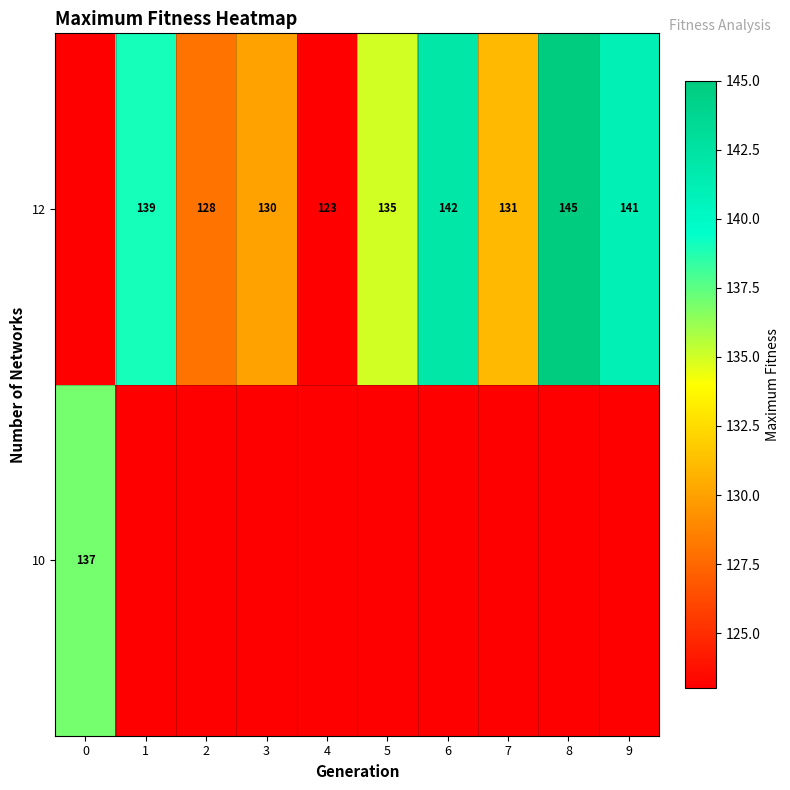

Reading left to right, extract all data points from this chart.

row_0: 137	0	0	0	0	0	0	0	0	0
row_1: 0	139	128	130	123	135	142	131	145	141